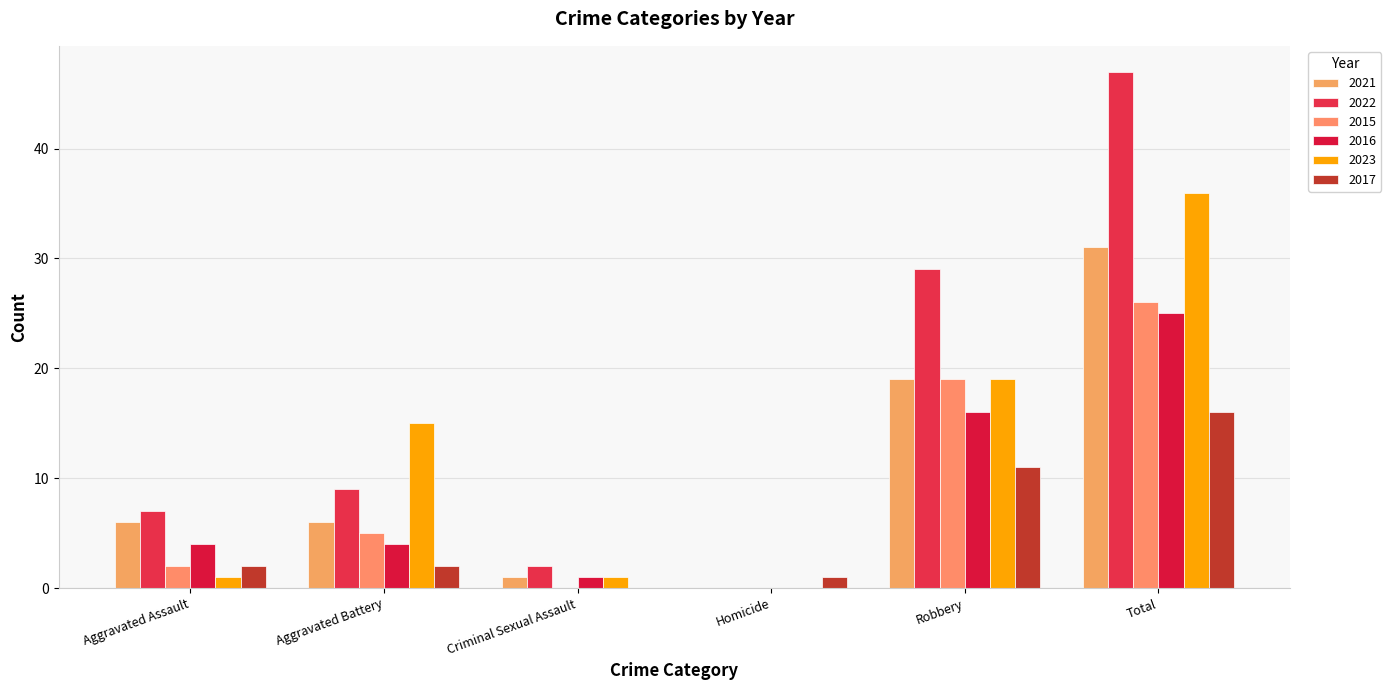

Between Total and Aggravated Assault, which is larger?

Total